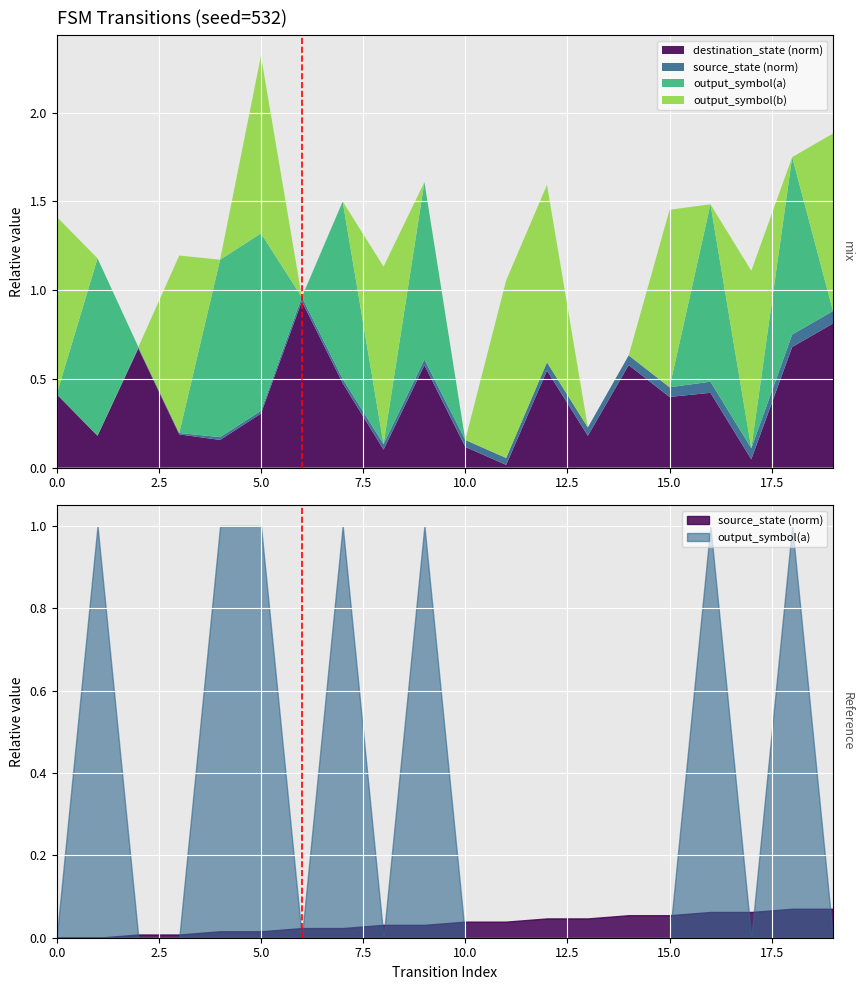

Is it true that the value at 0.0 is 0?

True